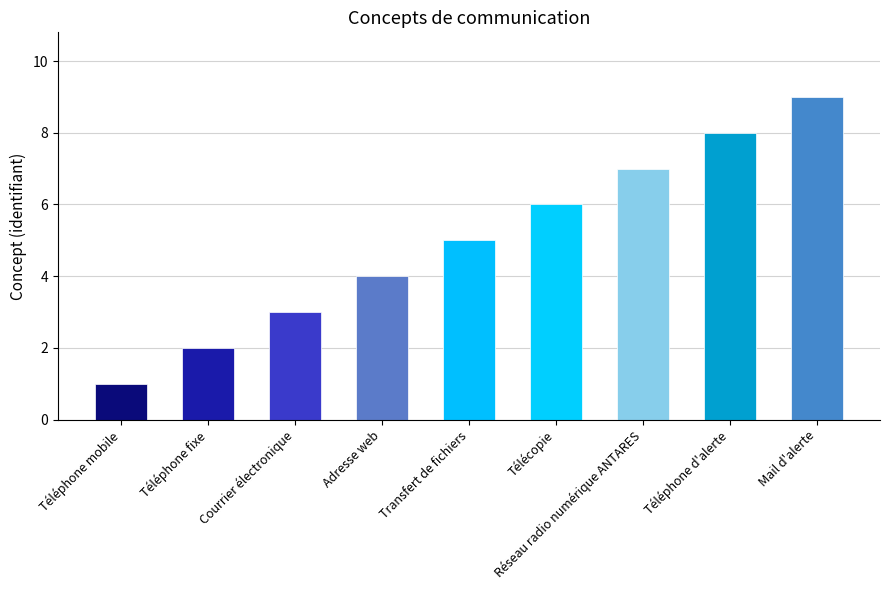

What is the sum of the values at Réseau radio numérique ANTARES and Téléphone d'alerte?

15